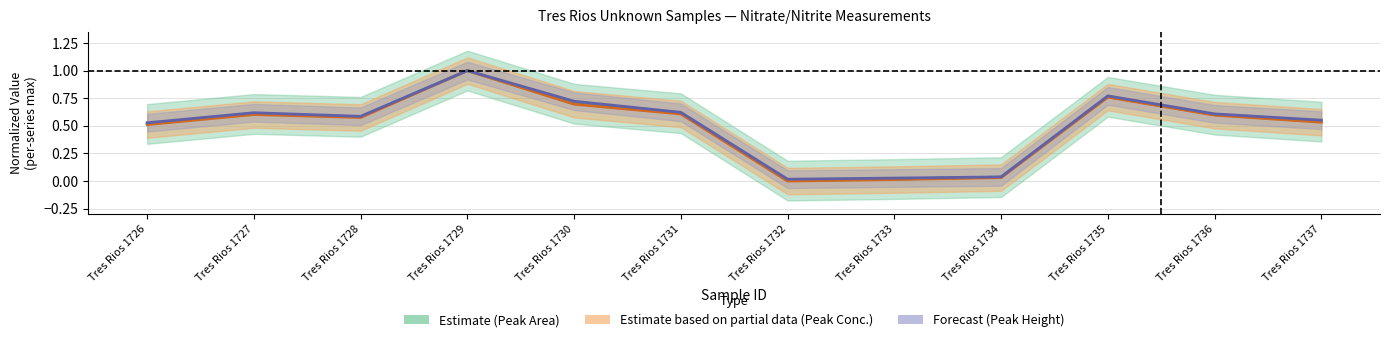

The value of Peak Height at 1737 is 0.6. True or false?

True